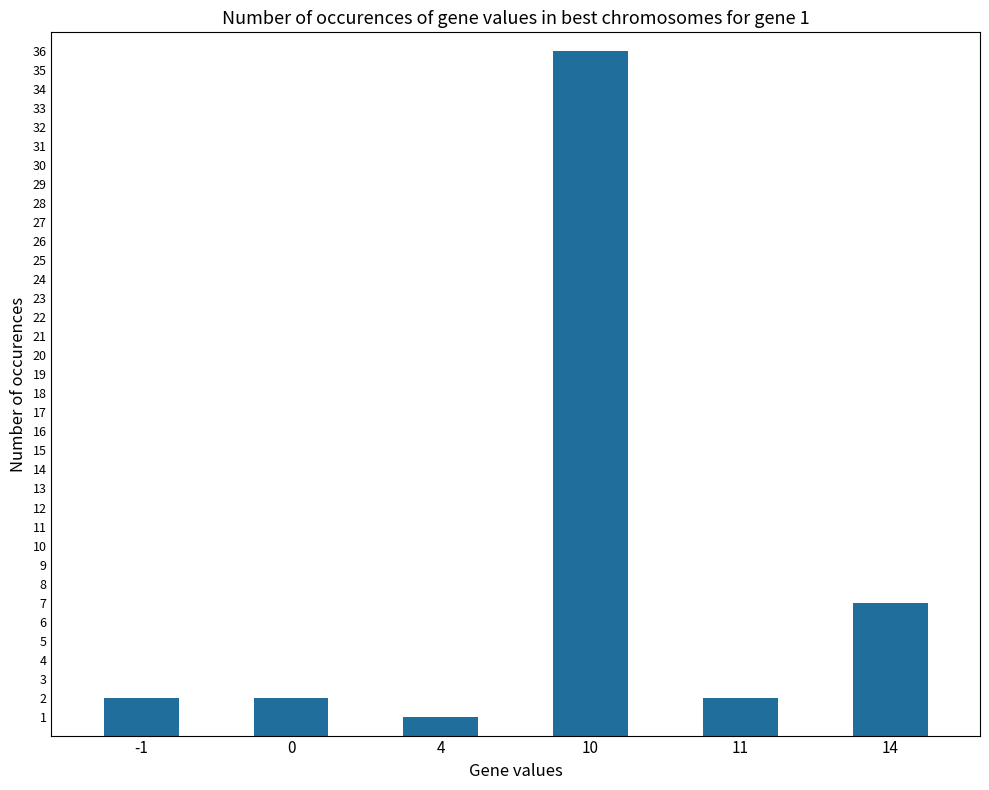

Where is the data nearest to the value 18?

14